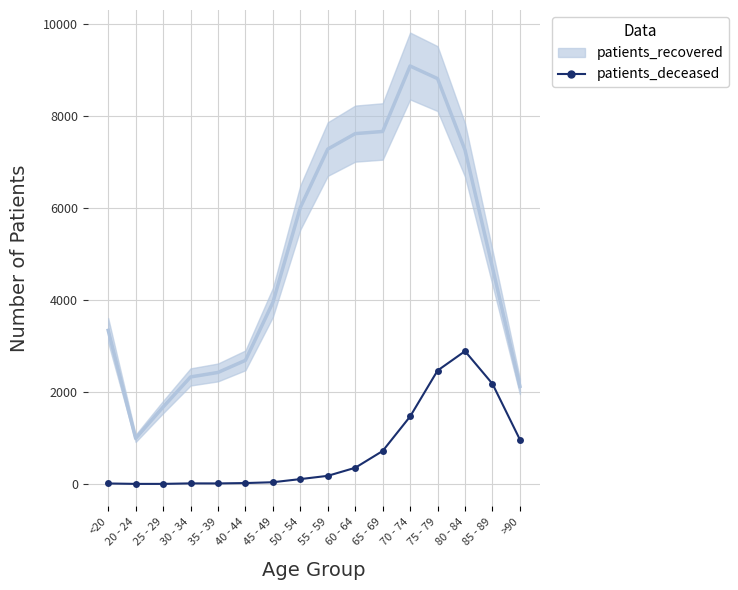

What is the difference between the patients_deceased values at 45 - 49 and 40 - 44?

18